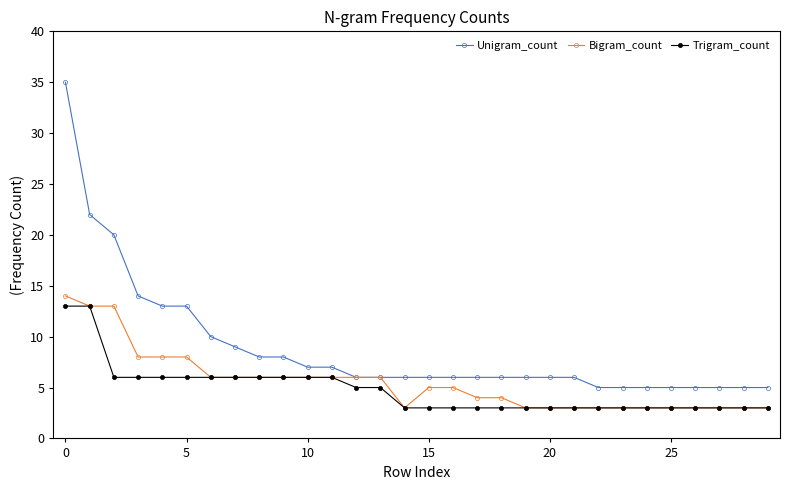

Which series has the largest total across all categories?

Unigram_count